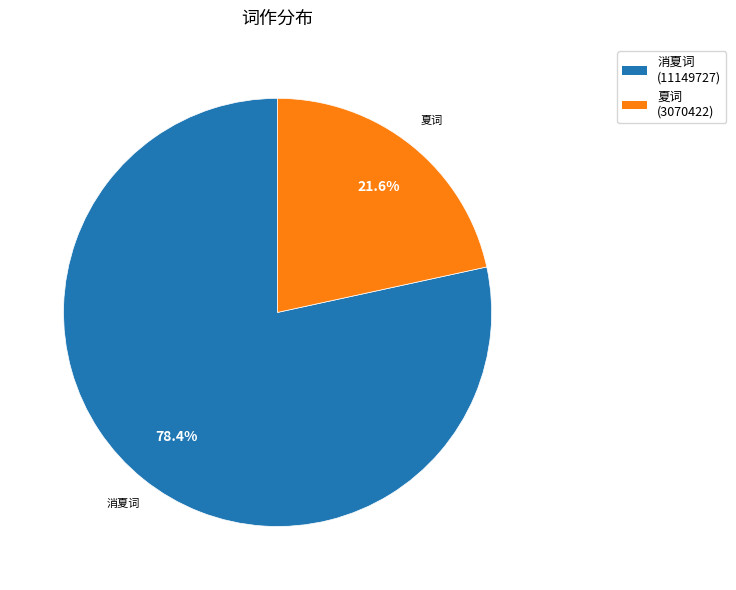

Is there any slice that represents more than half of the pie?

Yes